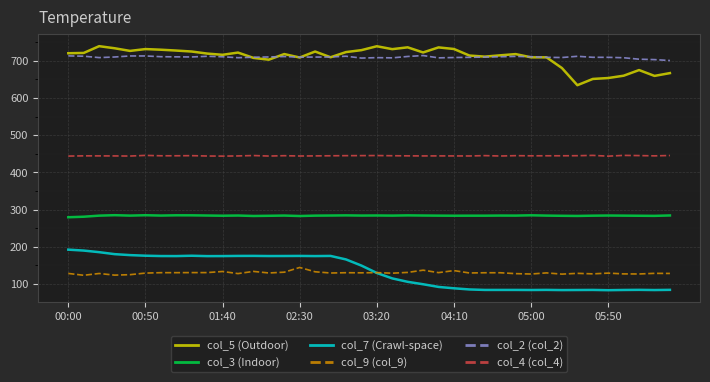

What is the lowest value of the col_7 (Crawl-space) series?

83.3